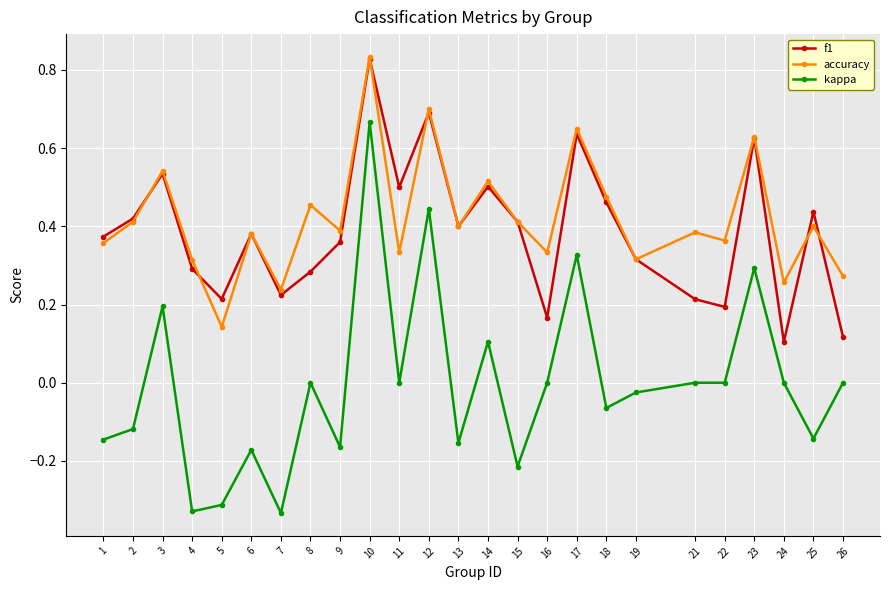

How many interior local peaks does the f1 series have?

8